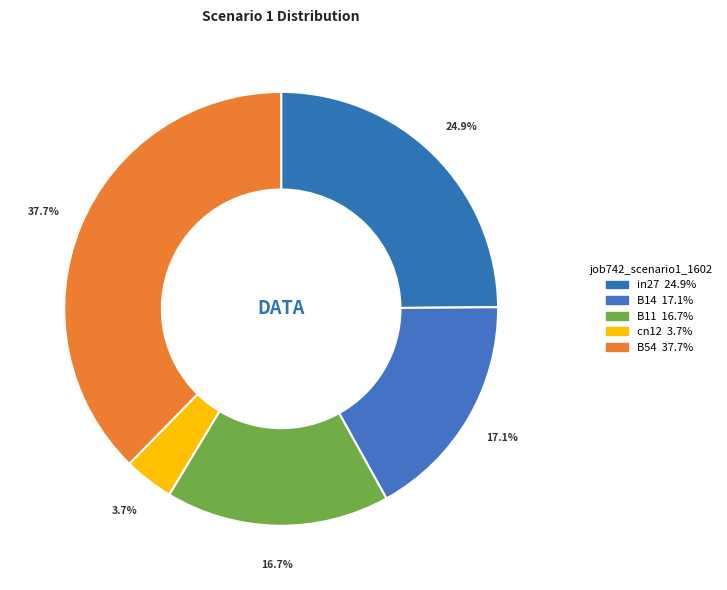

What is the smallest slice in the pie chart?

cn12